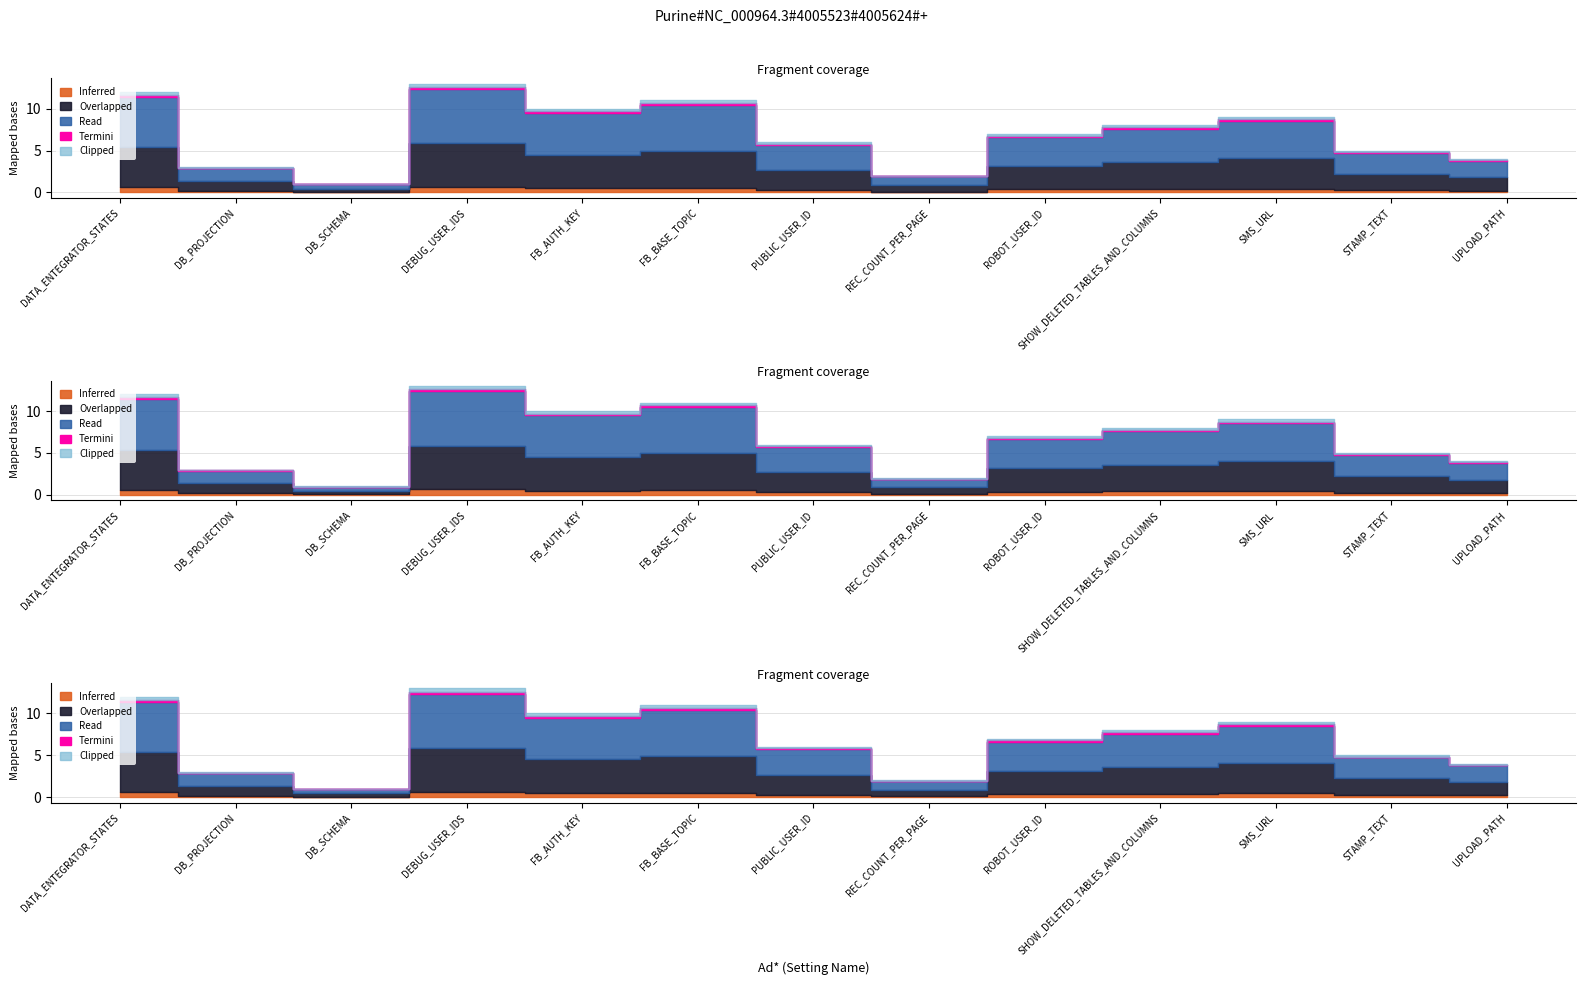

Rank the categories by value from lowest to highest.

DB_SCHEMA, REC_COUNT_PER_PAGE, DB_PROJECTION, UPLOAD_PATH, STAMP_TEXT, PUBLIC_USER_ID, ROBOT_USER_ID, SHOW_DELETED_TABLES_AND_COLUMNS, SMS_URL, FB_AUTH_KEY, FB_BASE_TOPIC, DATA_ENTEGRATOR_STATES, DEBUG_USER_IDS